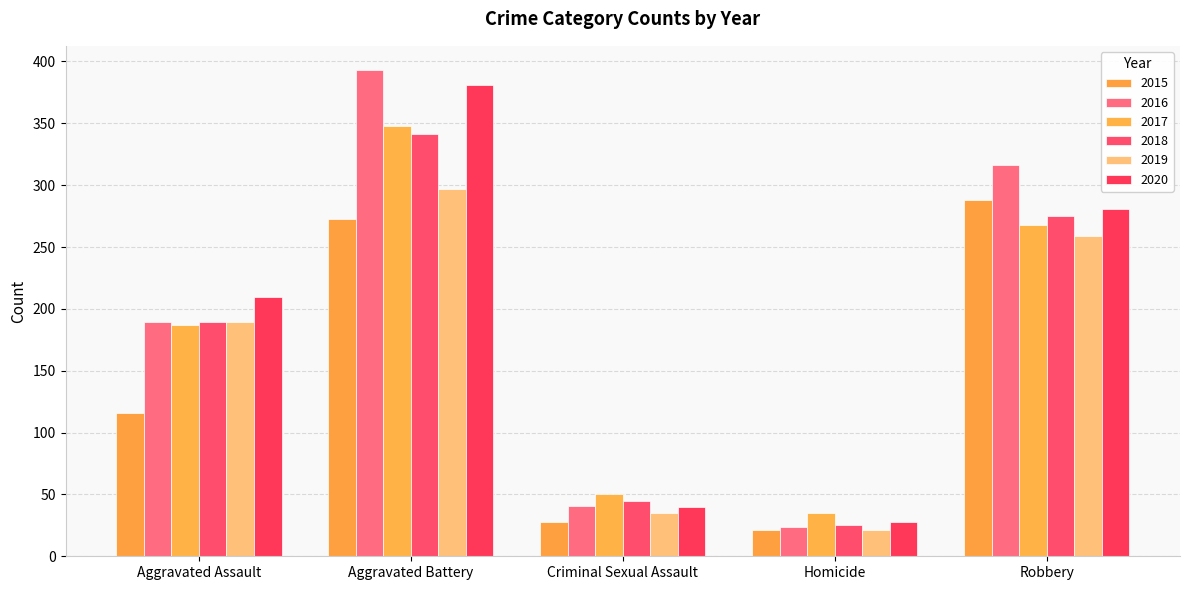

How many groups of bars are there?

5